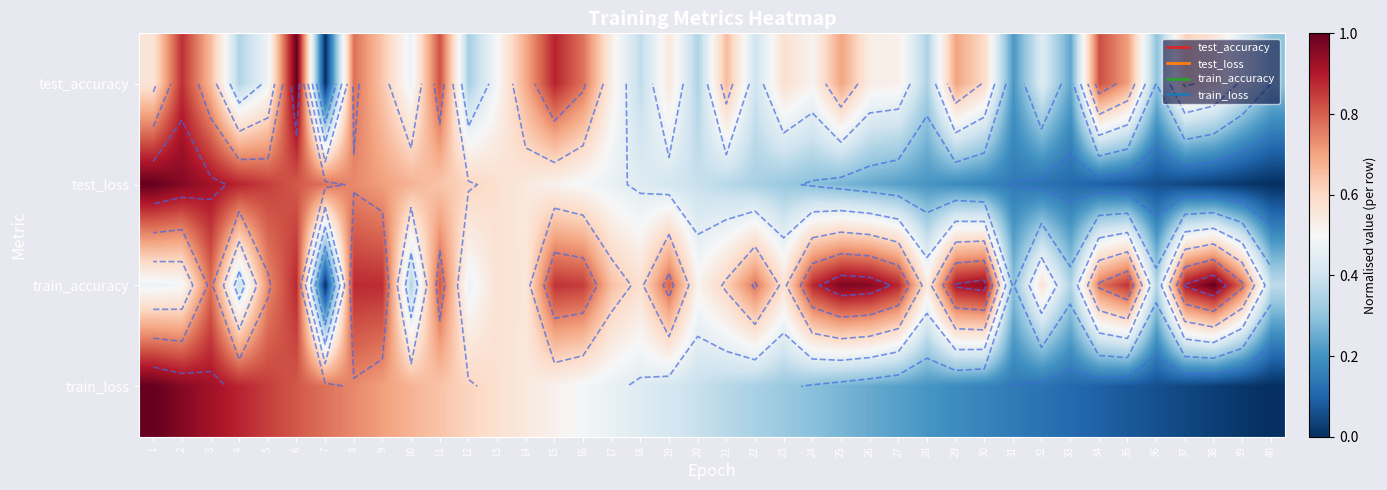

At which label does train_accuracy reach its minimum?

7